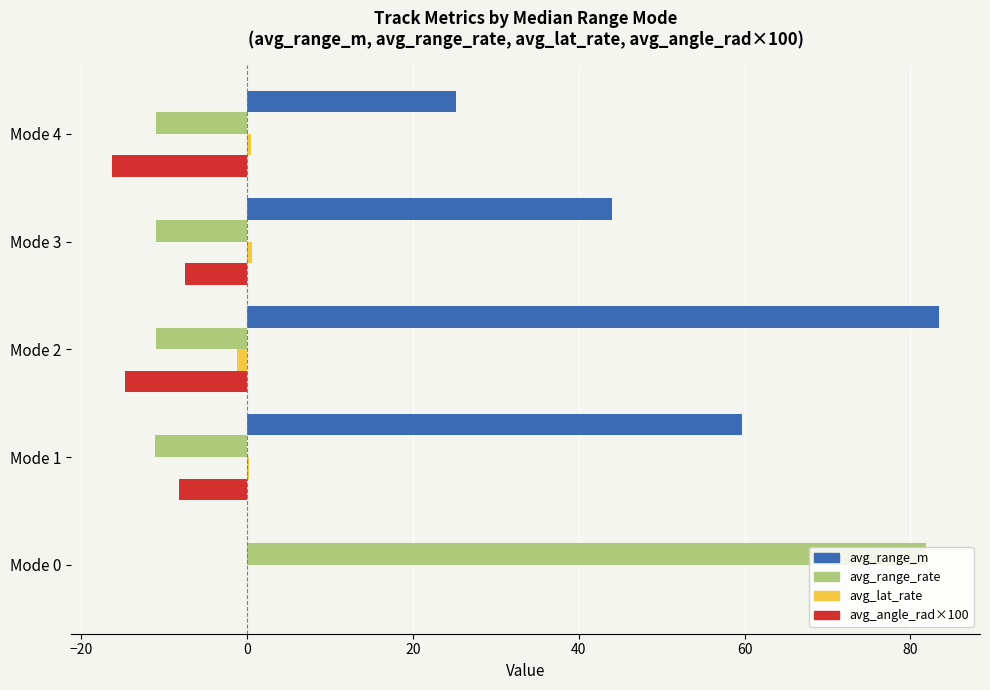

Which series changed the most between −20 and 40?

avg_range_m